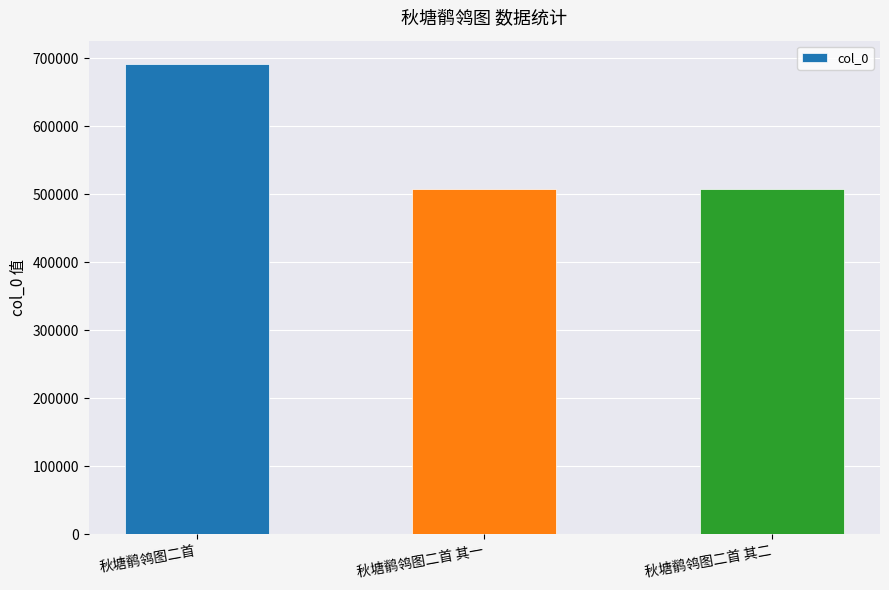

How many categories are shown in the chart?

3